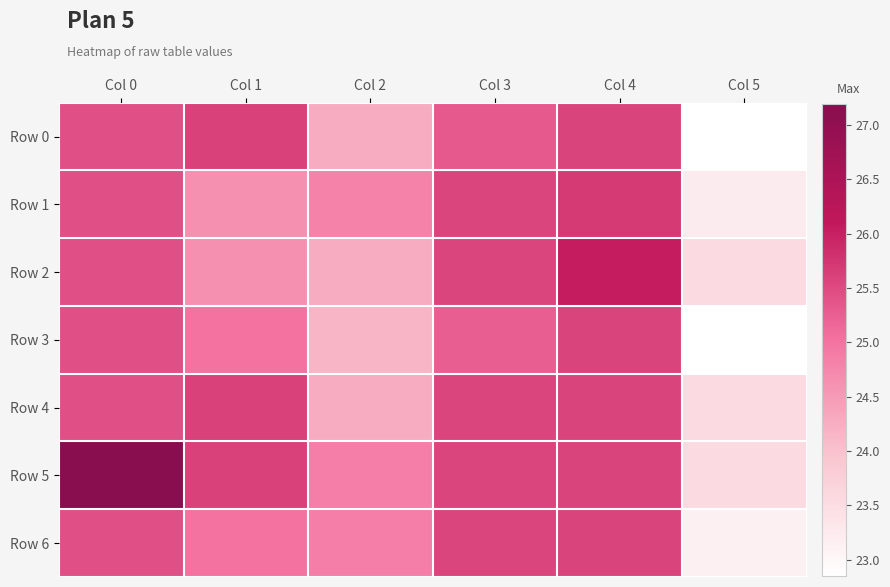

List the series in order of their peak value, highest first.

Row 5, Row 2, Row 1, Row 0, Row 4, Row 3, Row 6